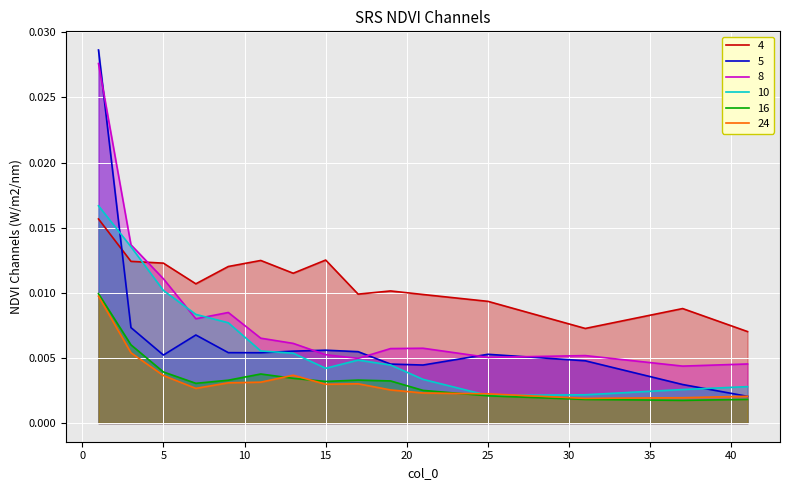

In 16, how many points are lower than both neighbors (excluding endpoints)?

3